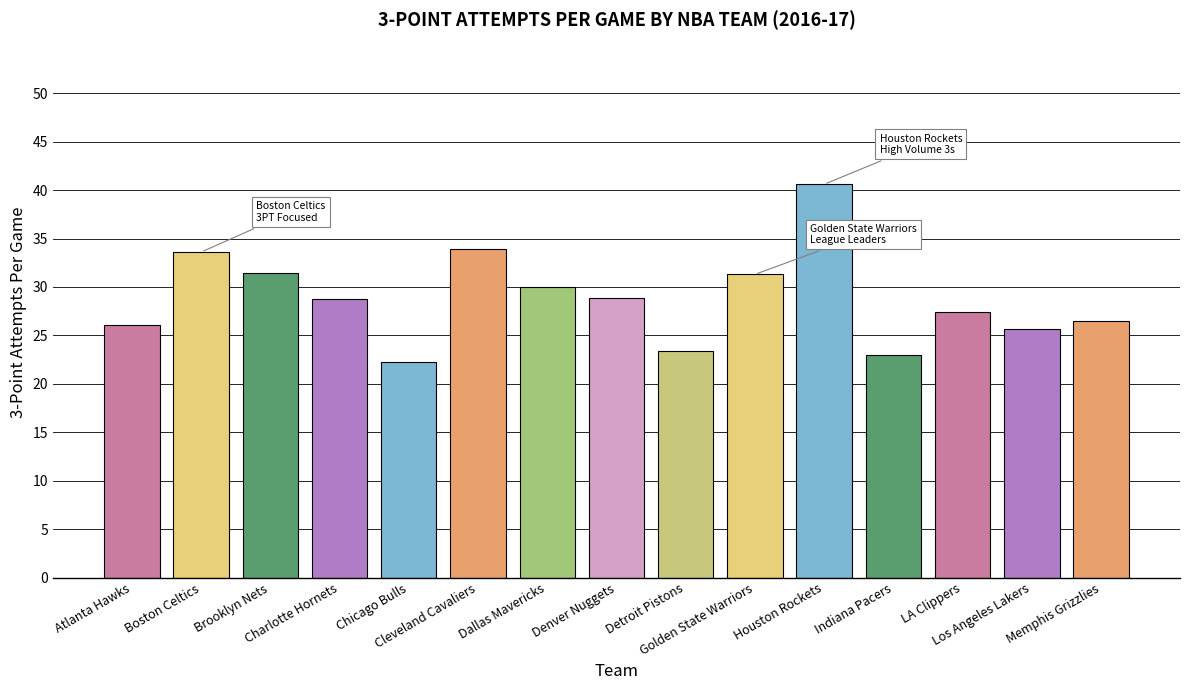

What is the label of the 12th bar from the left?

Indiana Pacers